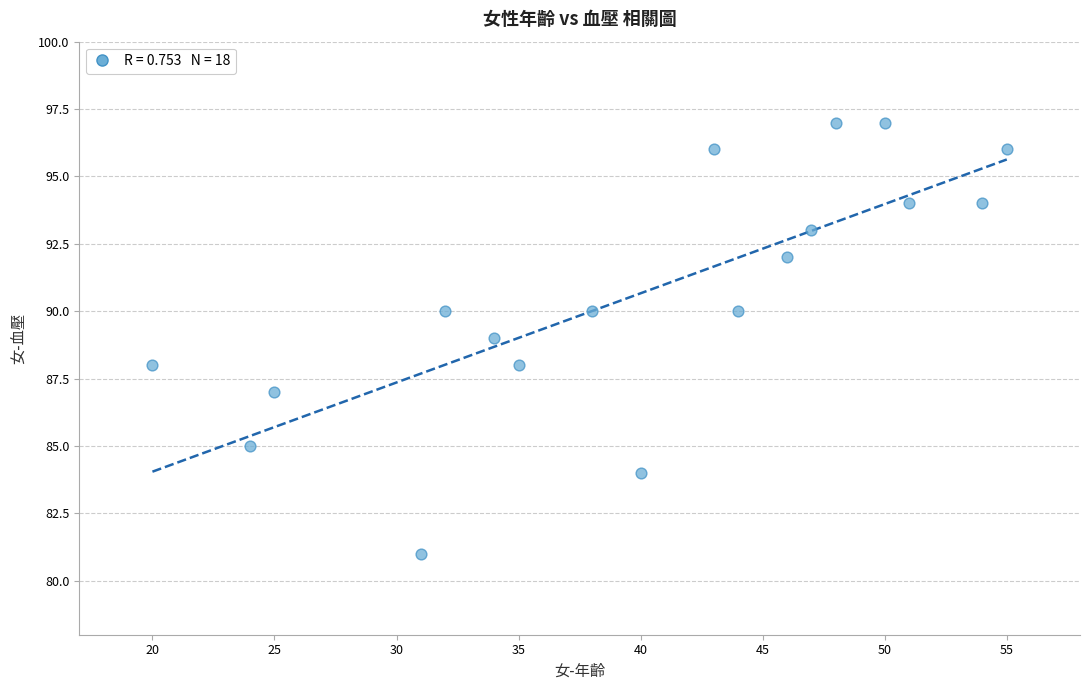

What is the range of X values (max minus min)?

35